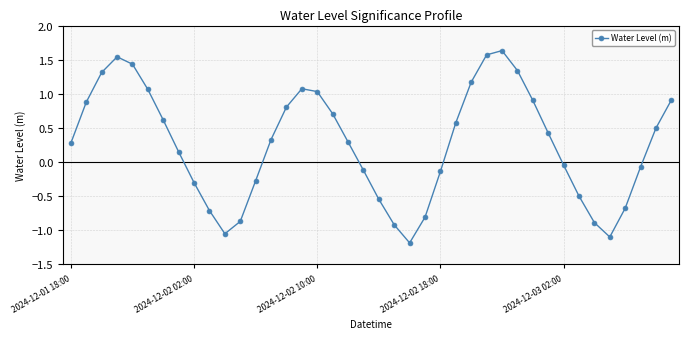

True or false: the data has more than 1 interior local peaks.

True